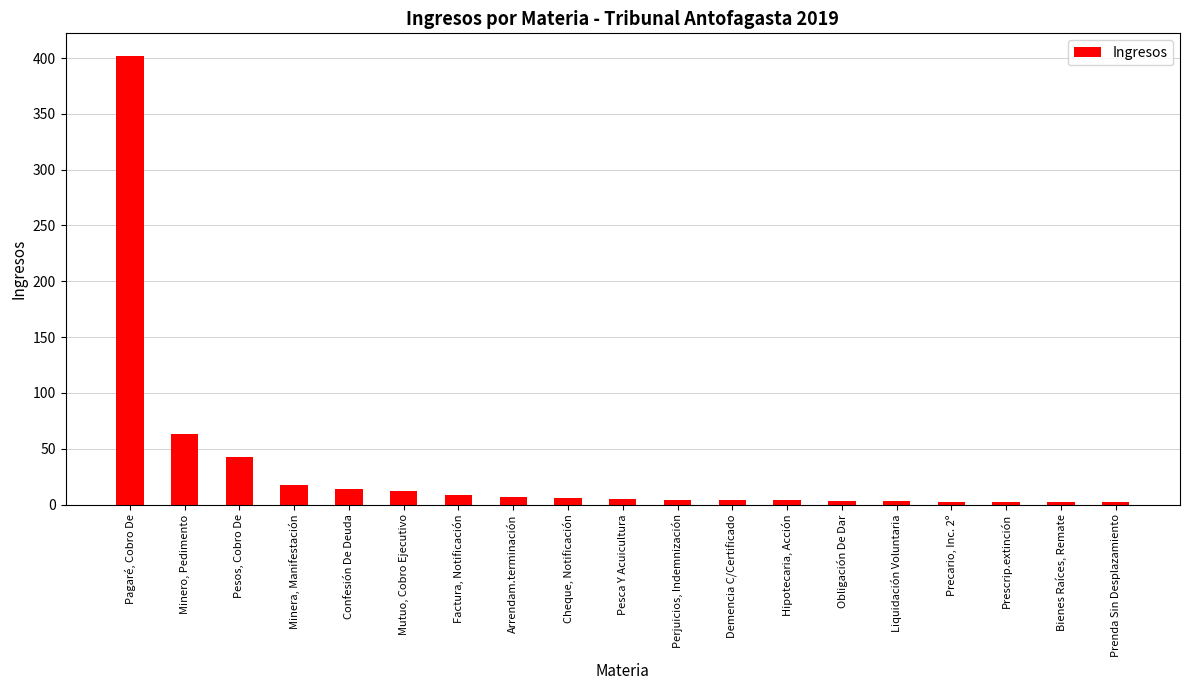

What is the value of the 18th bar from the left?

2